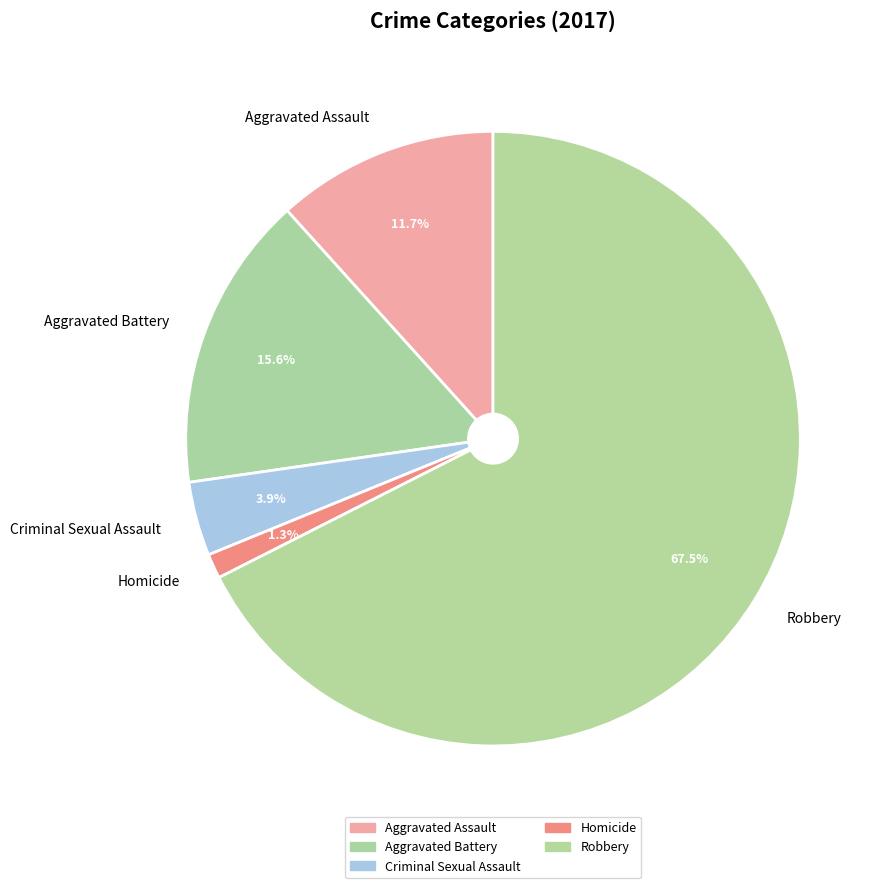

Between Aggravated Battery and Aggravated Assault, which is larger?

Aggravated Battery